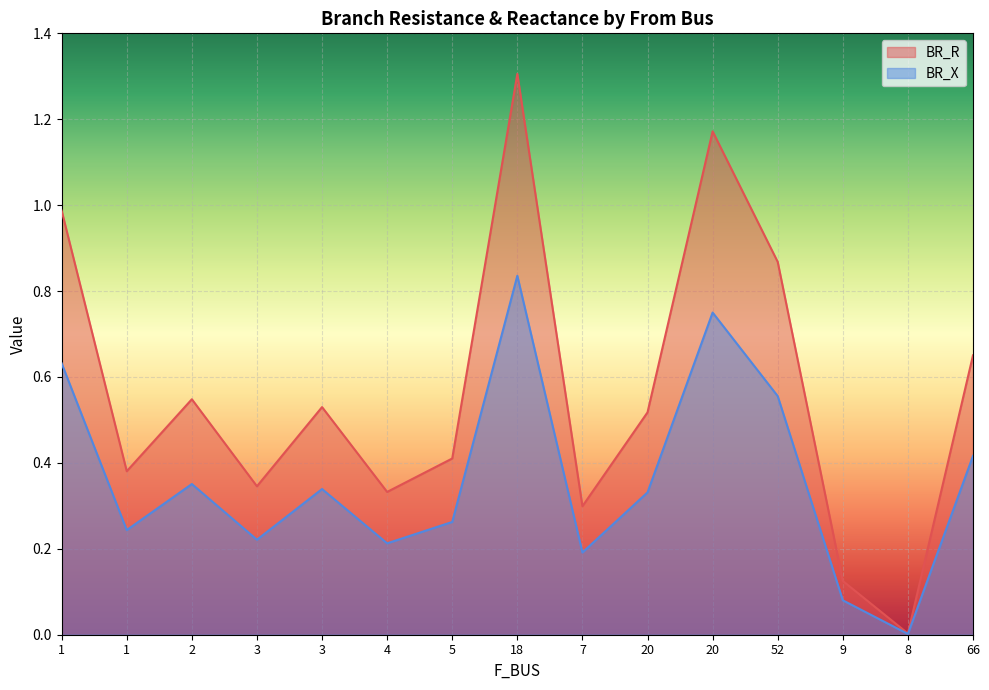

What is the difference between the maximum and minimum values in the BR_R series?

1.3